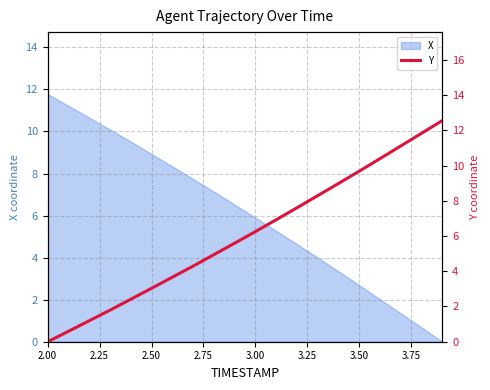

What is the highest value of the X series?

11.8